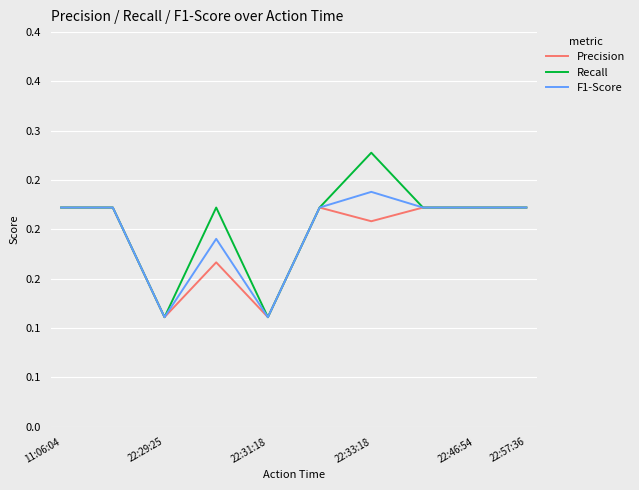

Reading left to right, list all the values displayed in this chart.

Precision: 0.2	0.2	0.1	0.2	0.1	0.2	0.2	0.2	0.2	0.2
Recall: 0.2	0.2	0.1	0.2	0.1	0.2	0.3	0.2	0.2	0.2
F1-Score: 0.2	0.2	0.1	0.2	0.1	0.2	0.2	0.2	0.2	0.2